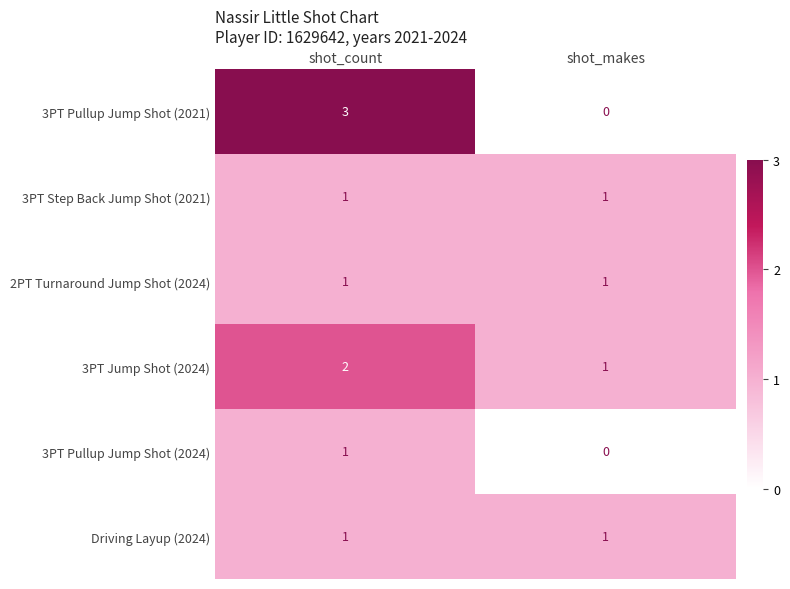

Which series has the largest range (max minus min)?

3PT Pullup Jump Shot (2021)